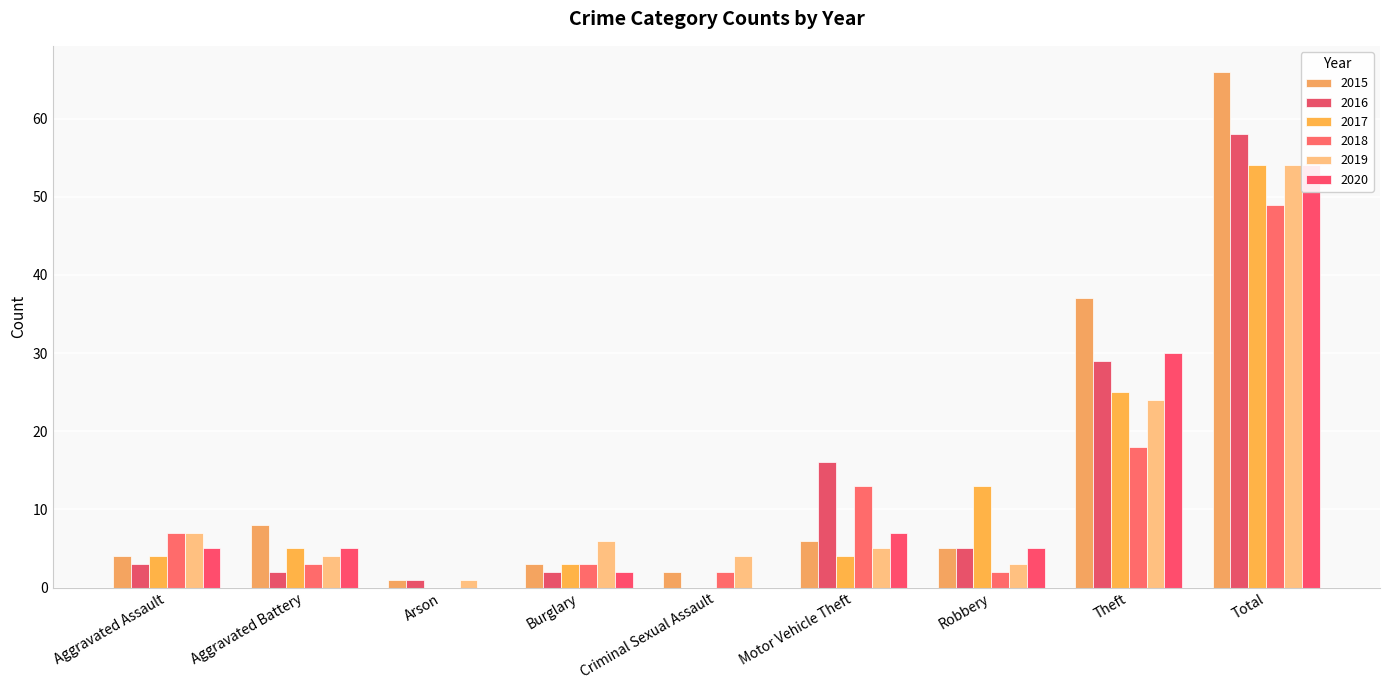

Between Motor Vehicle Theft and Theft, which series saw the biggest shift?

2015